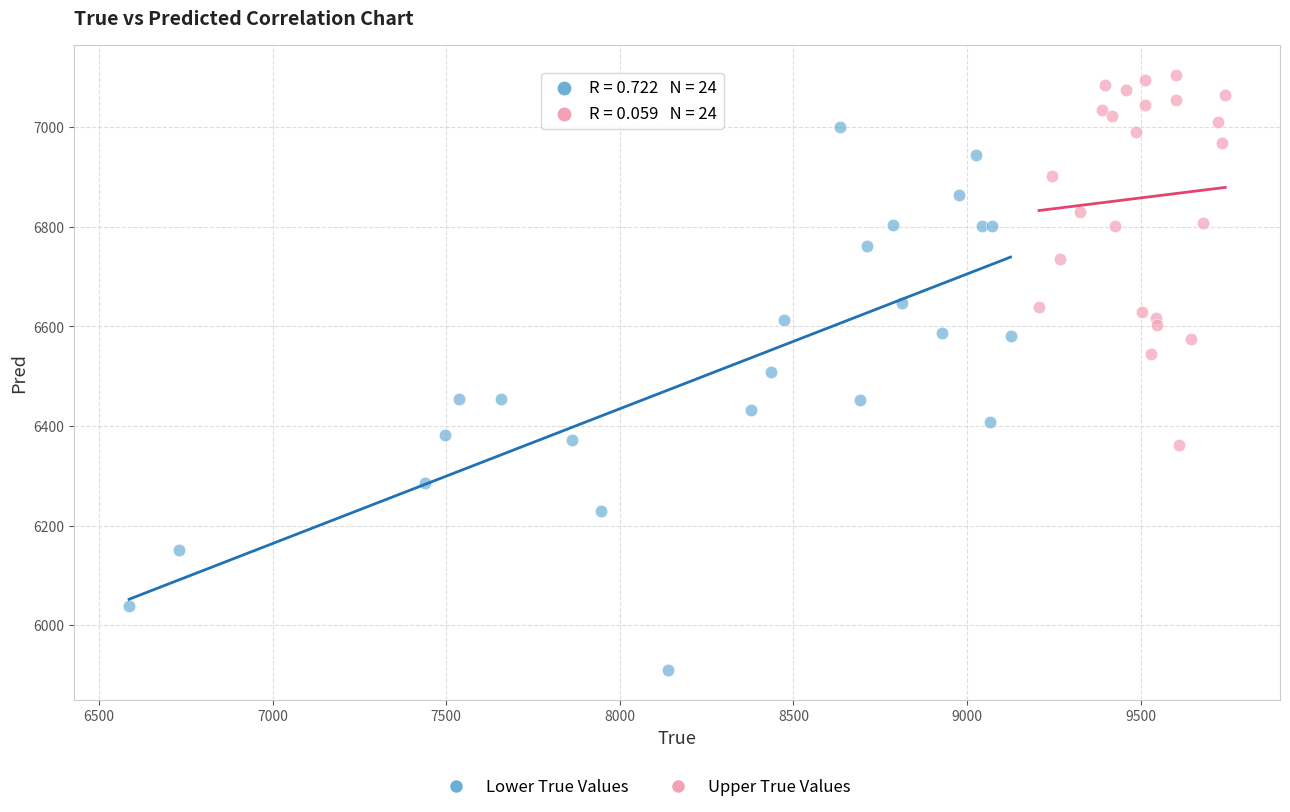

Which series has the largest Y range (max minus min)?

Lower True Values